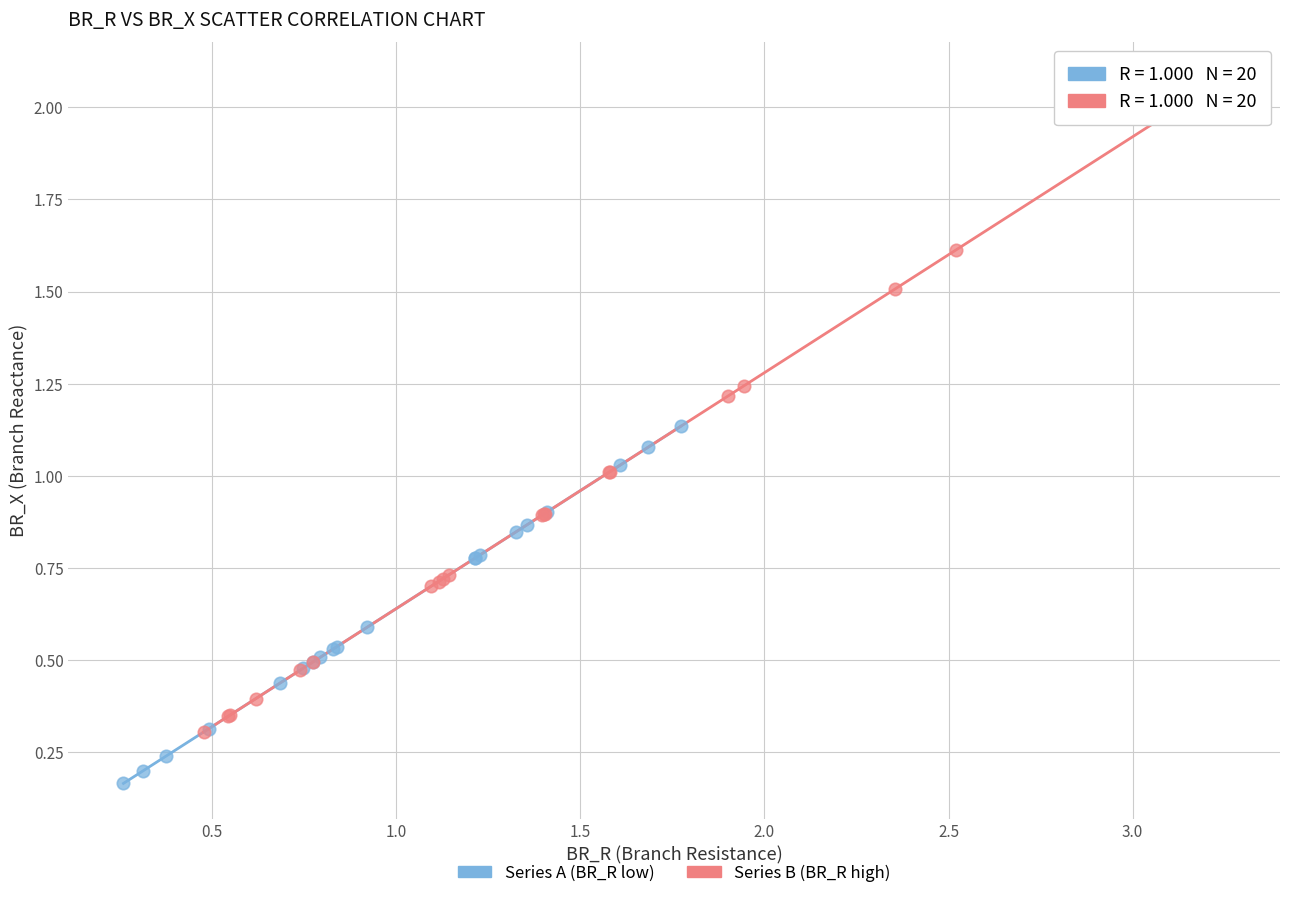

Which series has the largest Y range (max minus min)?

Series B (BR_R high)